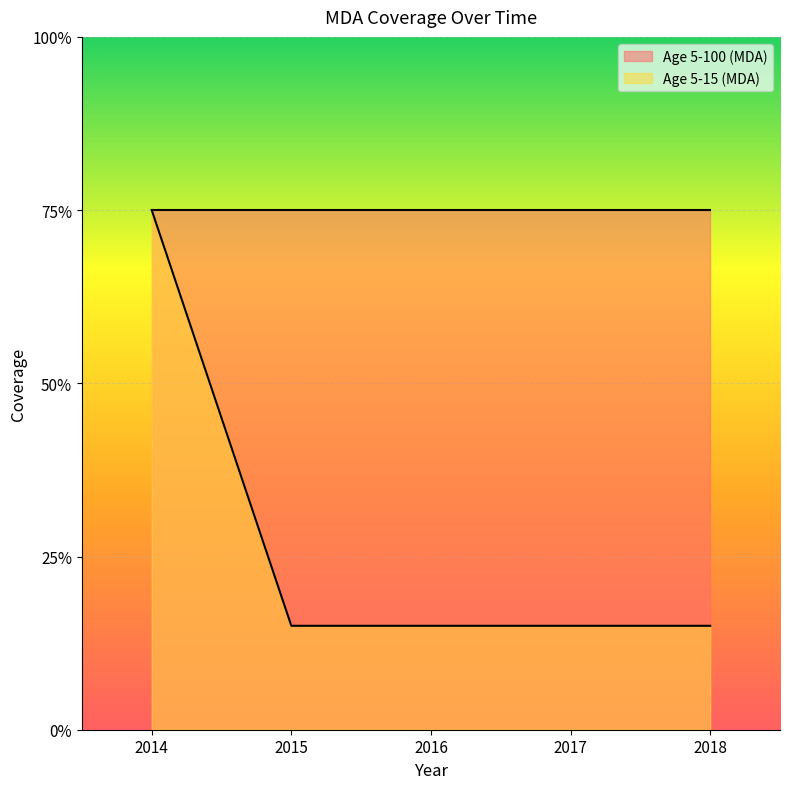

How many lines are shown in the chart?

1